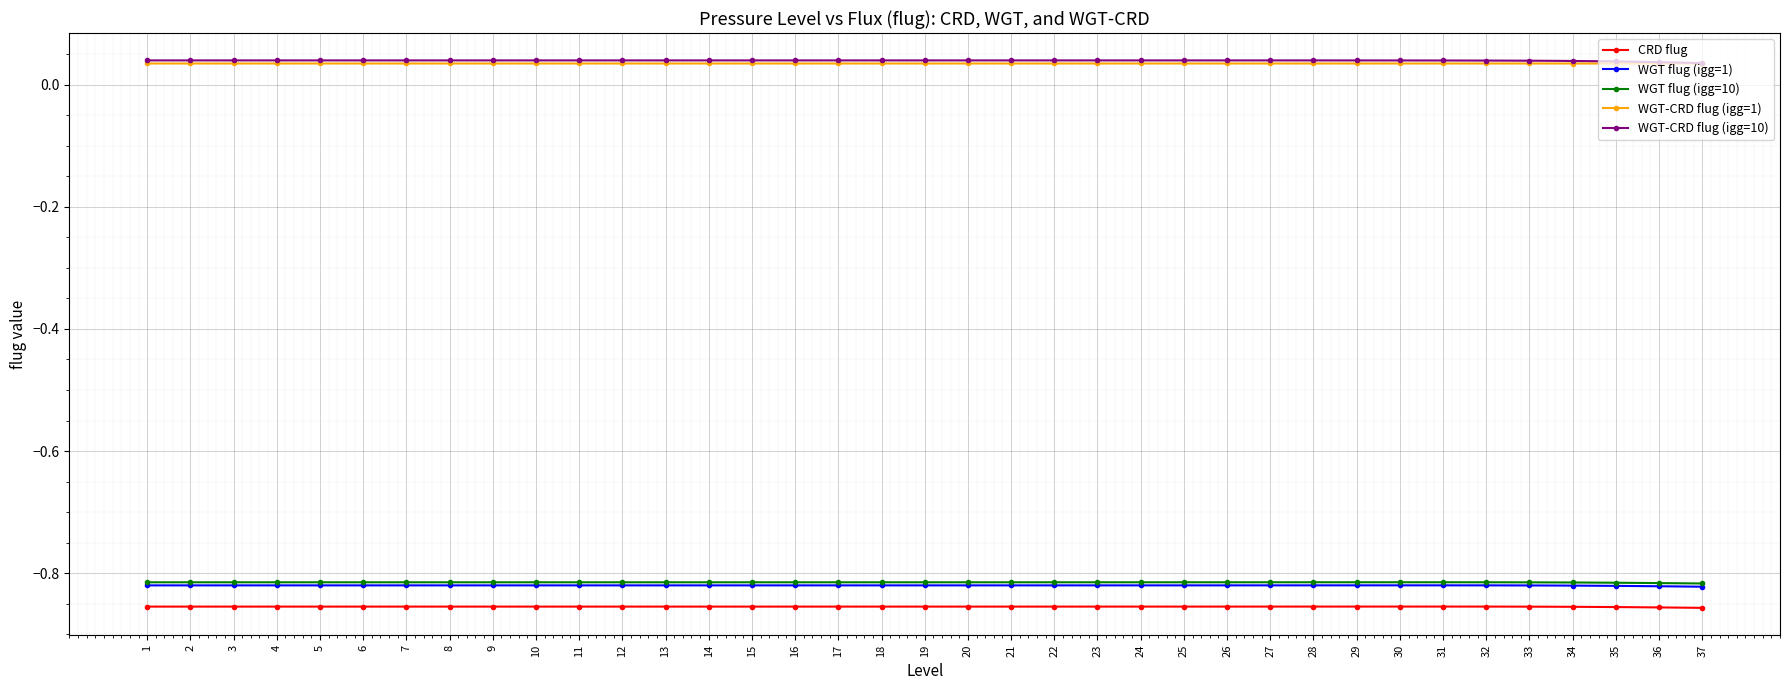

True or false: CRD flug has more than 0 points higher than both neighbors.

True